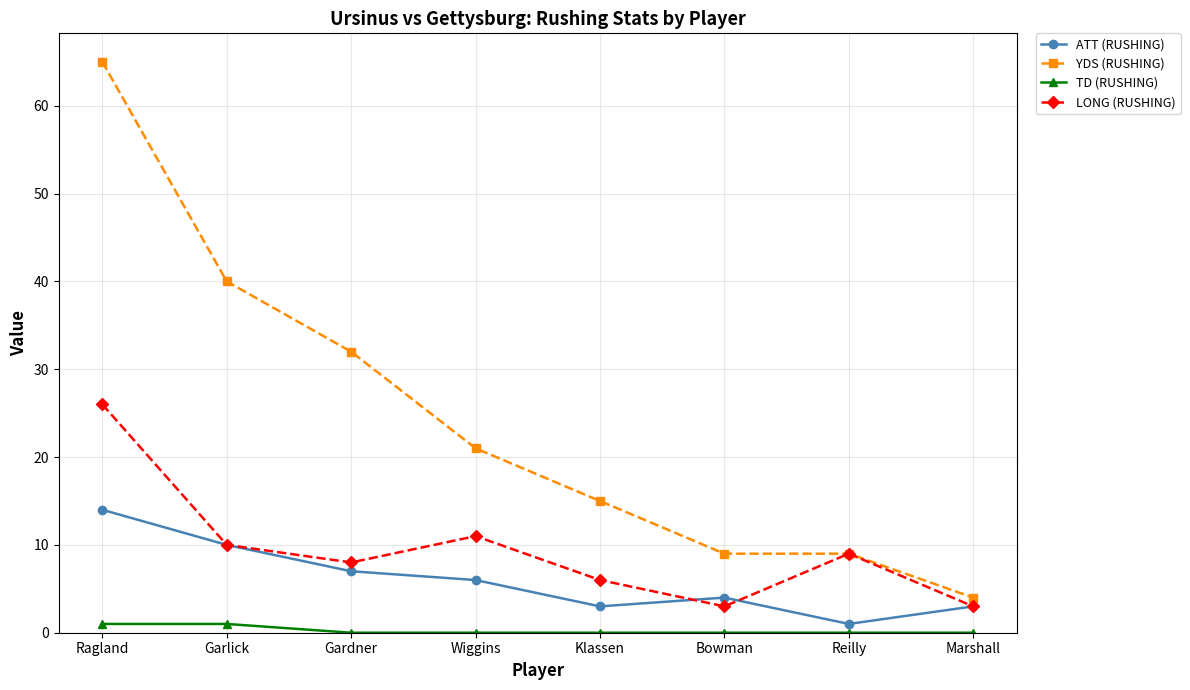

What is the label of the 1st point from the right?

Marshall